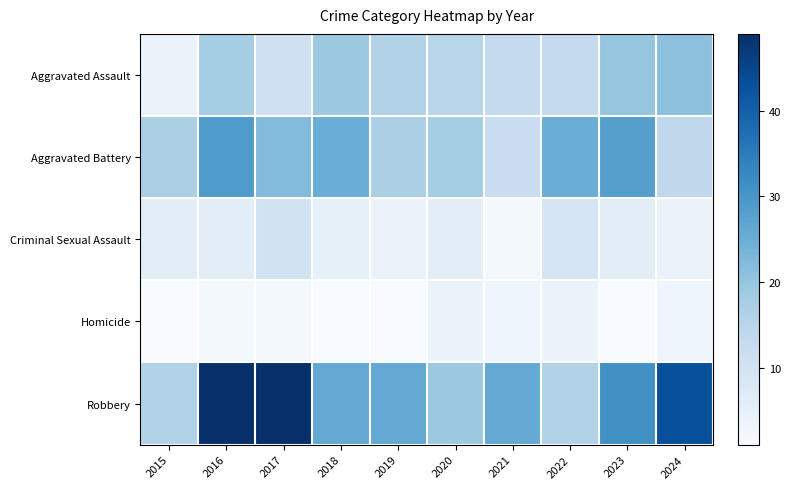

Which category has the lowest value across all series?

2015